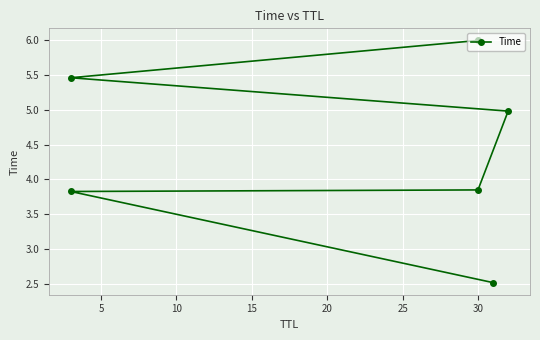

What is the difference between the maximum and minimum values?

3.5